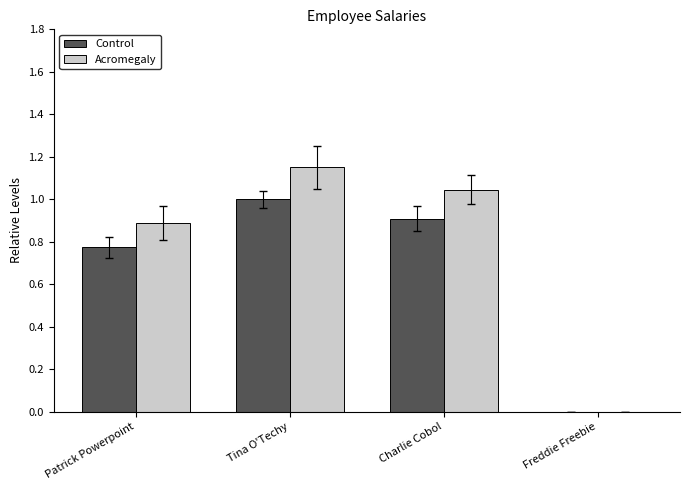

Which series changed the most between Patrick Powerpoint and Tina O'Techy?

Acromegaly